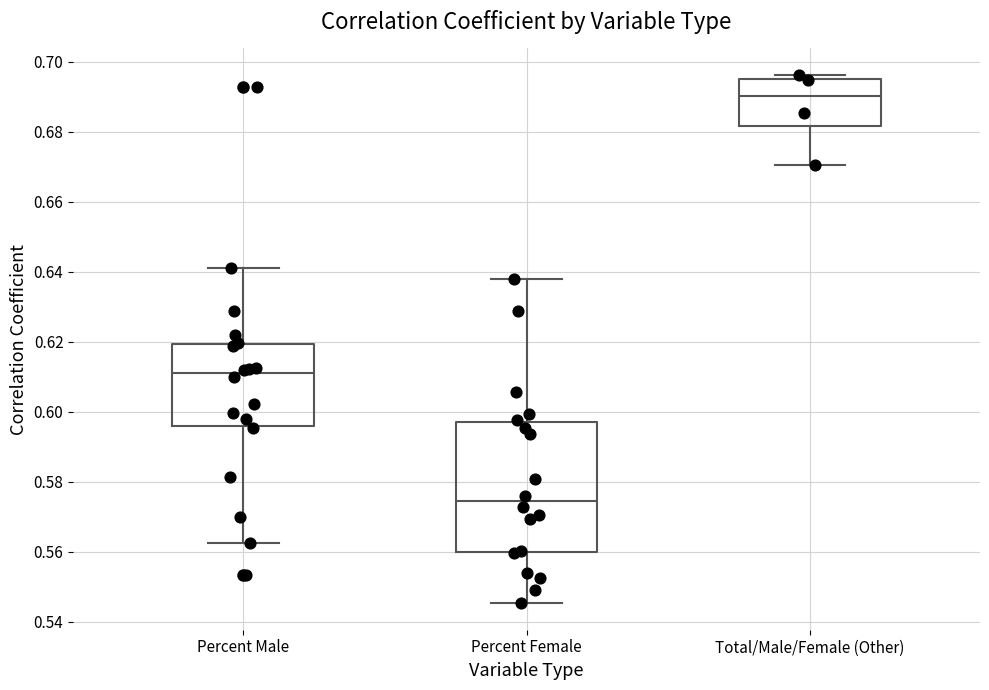

Reading left to right, read every box against the y-axis: the position of its median line, the range the box covers, and the ends of its whiskers. The values are not printed on the chart, so give them approximately, as read against the axis.

Percent Male: median 0.612, box 0.596 to 0.620, whiskers 0.562 to 0.640
Percent Female: median 0.574, box 0.560 to 0.598, whiskers 0.546 to 0.638
Total/Male/Female (Other): median 0.690, box 0.682 to 0.696, whiskers 0.670 to 0.696 (just above the box's upper edge)